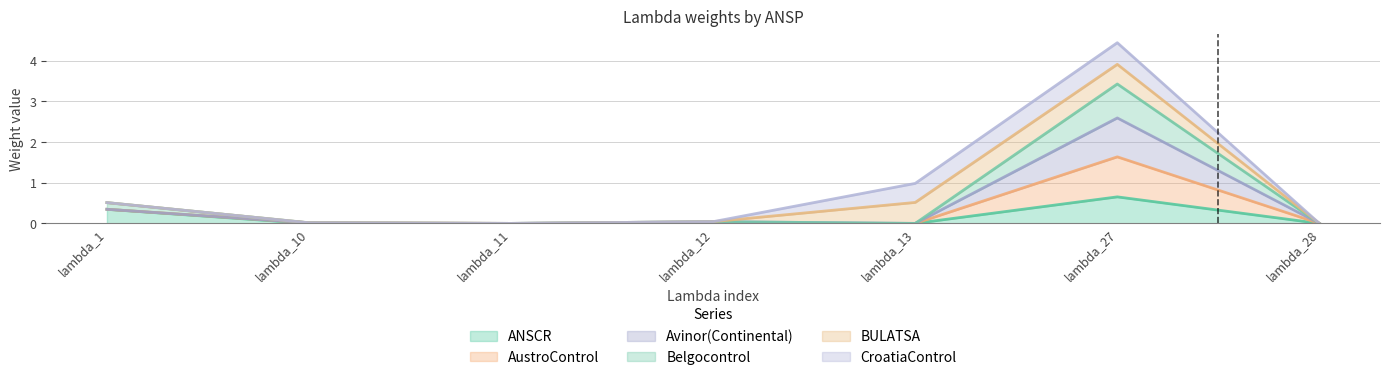

Which series has the largest total across all categories?

Avinor(Continental)